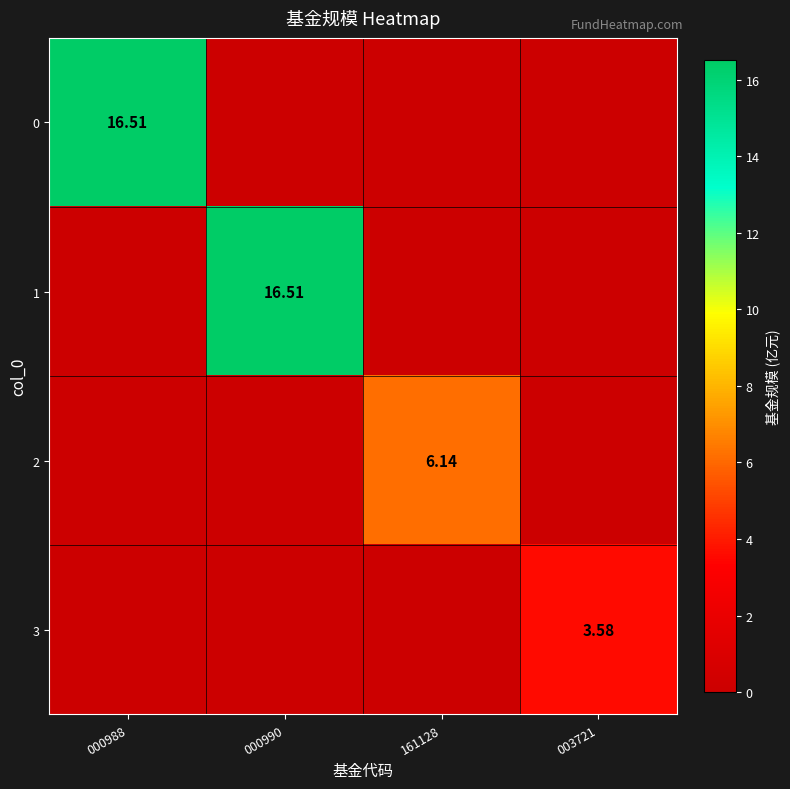

At which label does 2 reach its peak?

161128